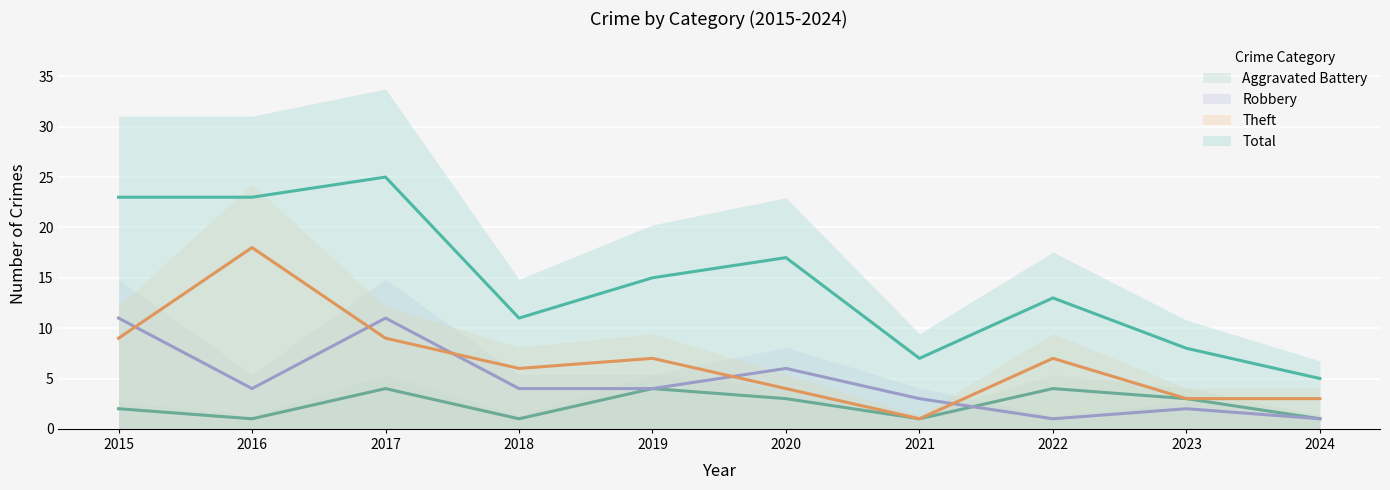

How many interior local valleys does the Robbery series have?

2